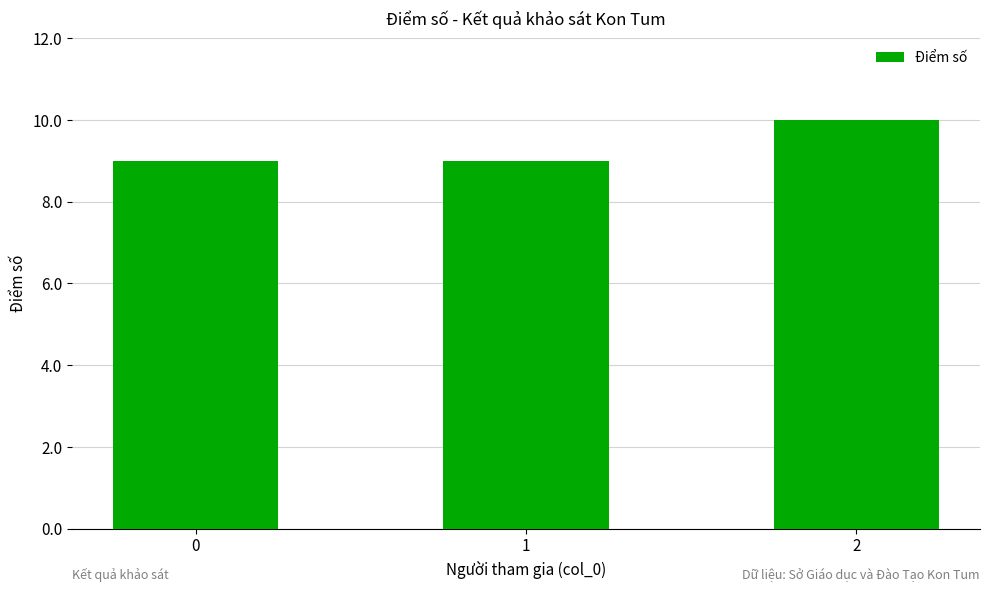

The value at 0 is 13. True or false?

False